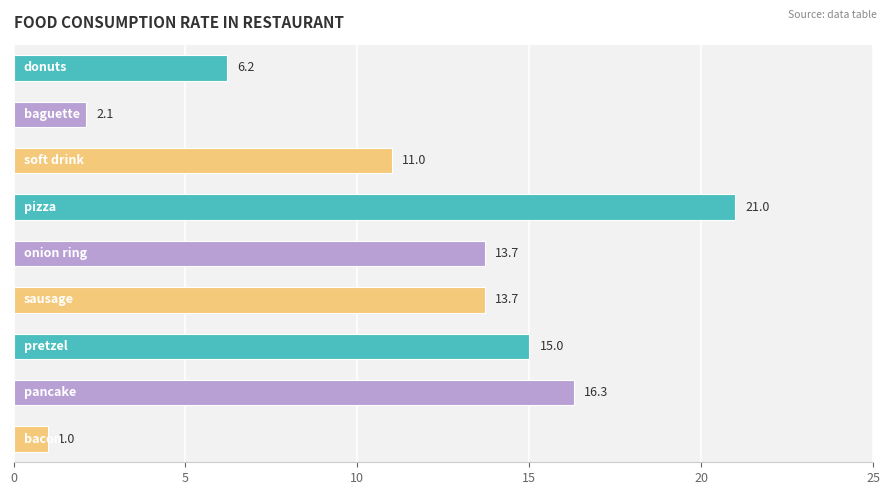

What is the average value?

11.1